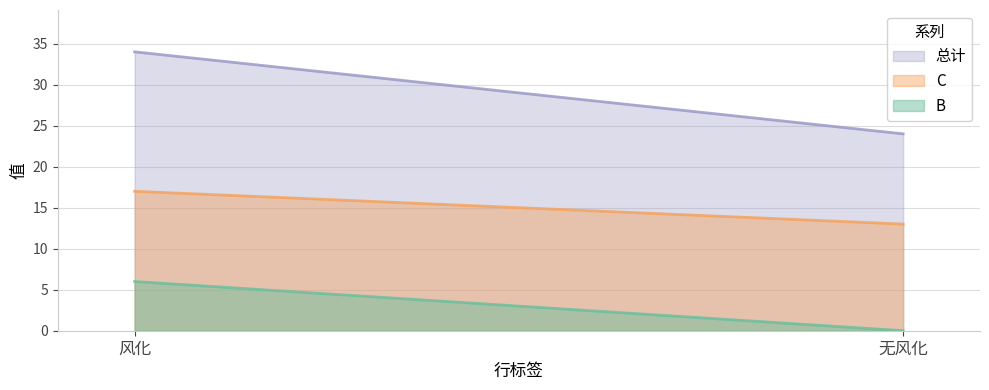

The B series shows 2 at 无风化. True or false?

False